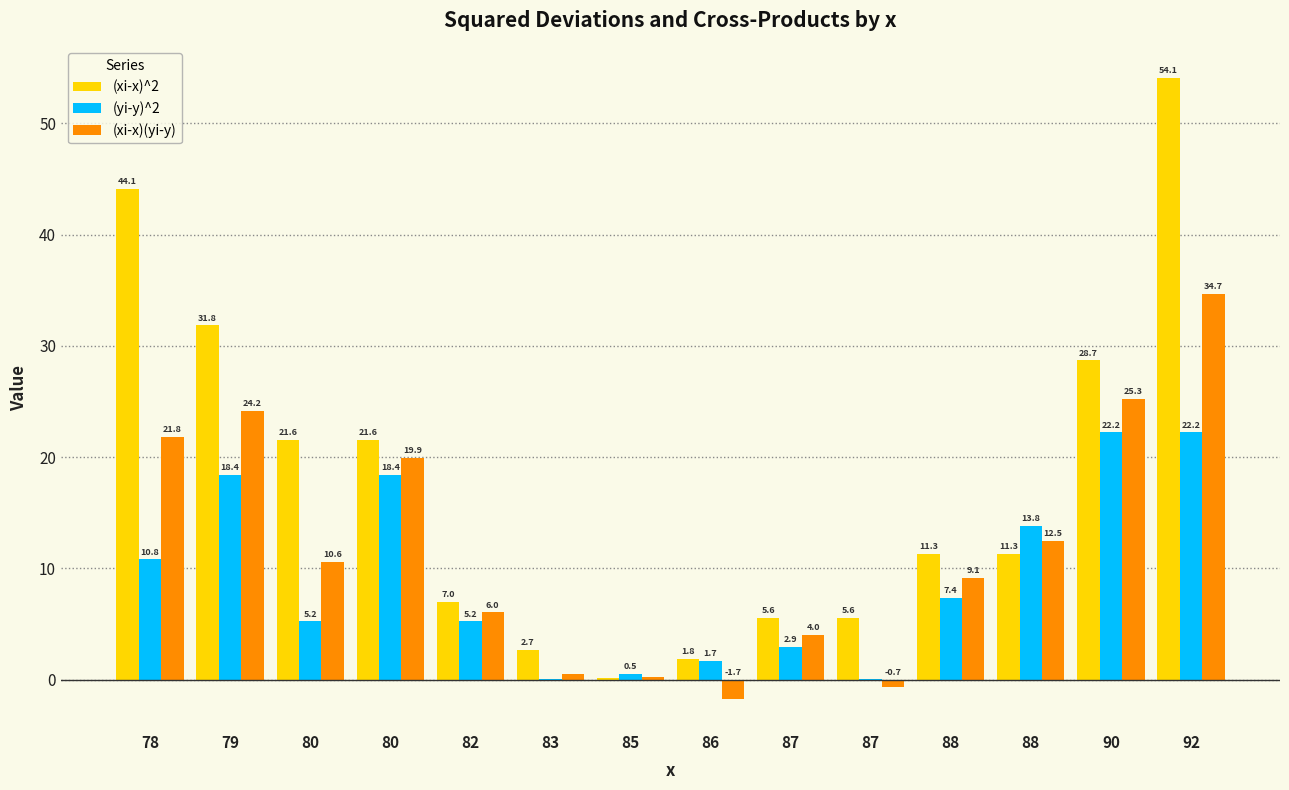

Count the number of data series in this chart.

3